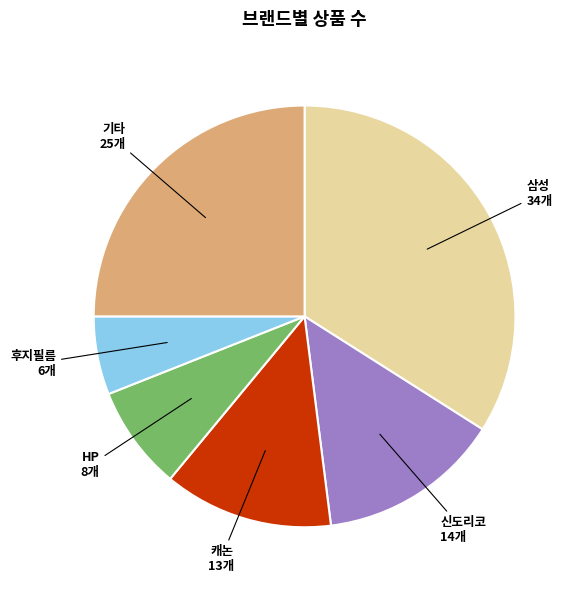

Which has a higher value, HP or 캐논?

캐논